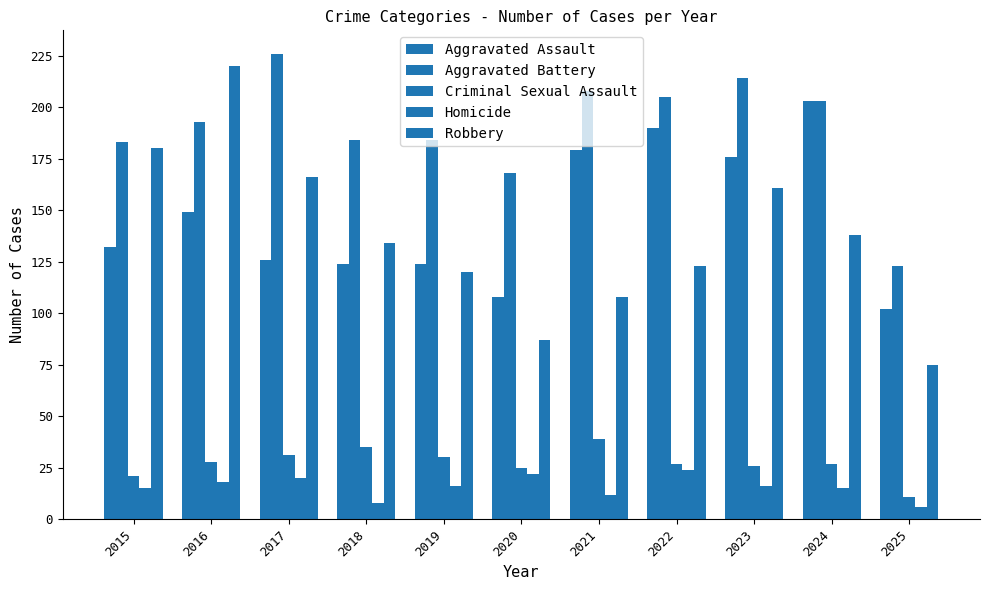

Which category has the lowest value in the Aggravated Battery series?

2025